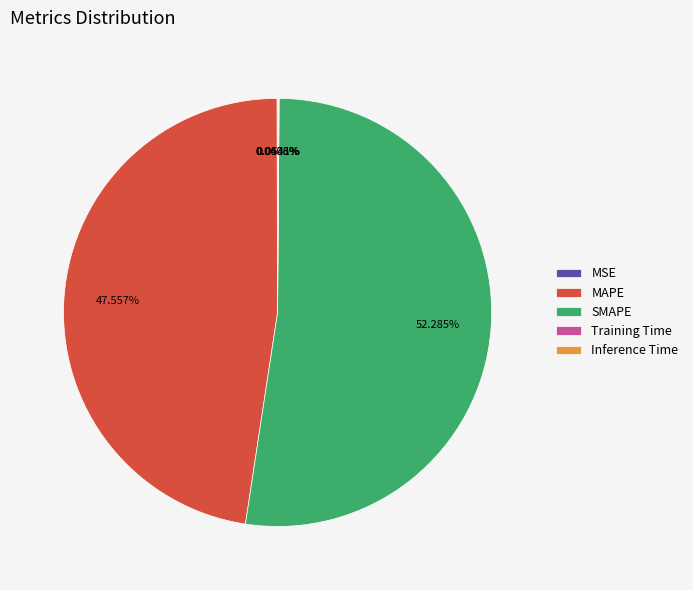

Which category has the biggest portion of the pie?

SMAPE